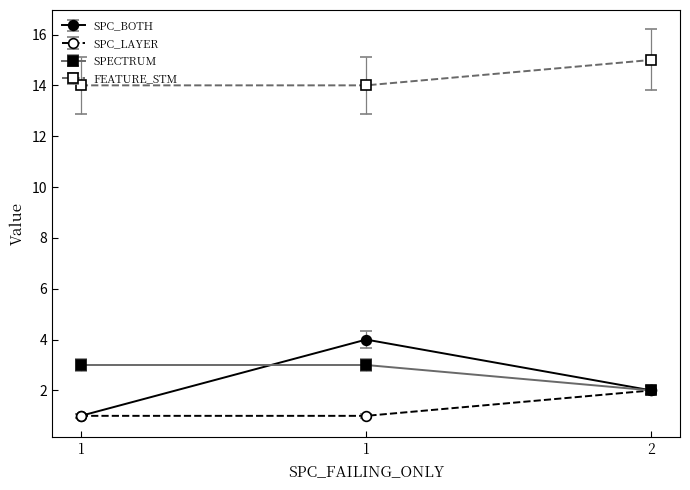

Is this an area chart (filled region under the line)?

No